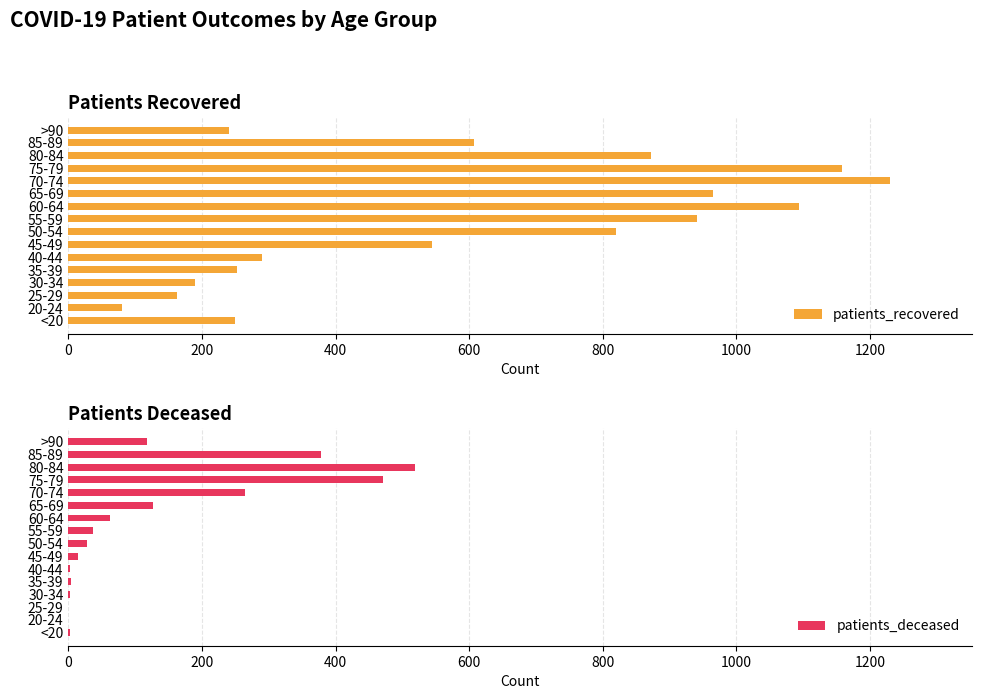

Which category has the highest value in the patients_recovered series?

70-74